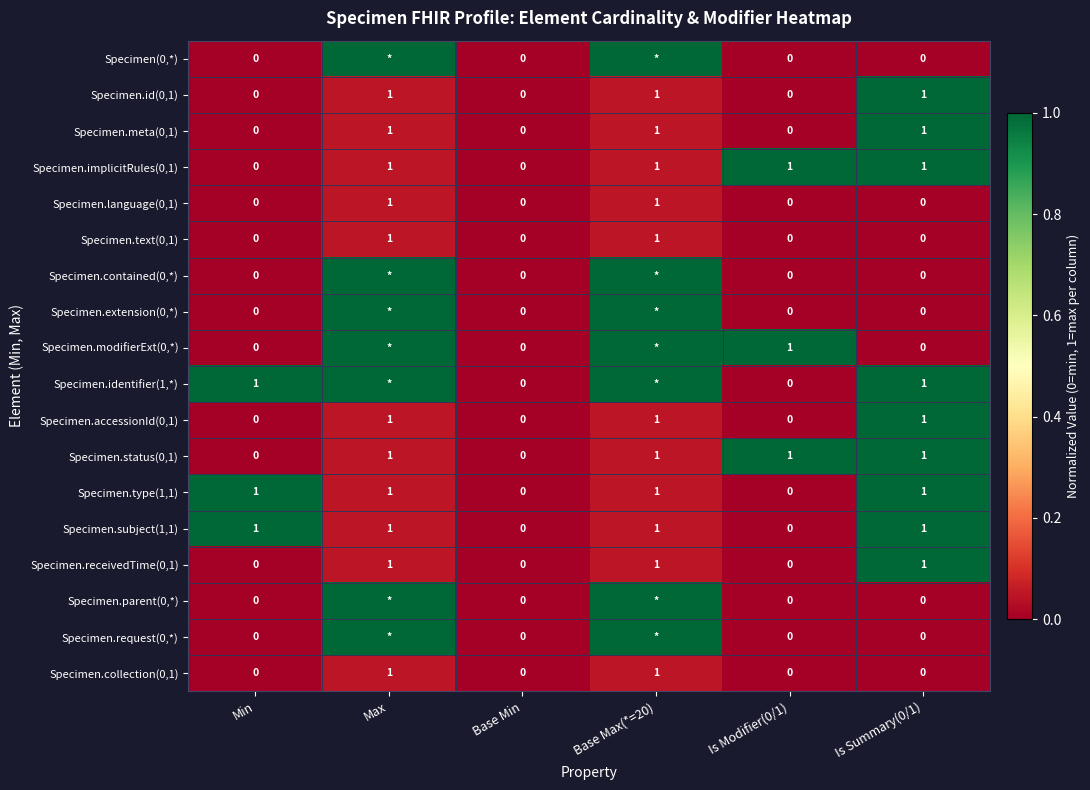

The Specimen.meta(0,1) series shows 2 at Base Max(*=20). True or false?

False